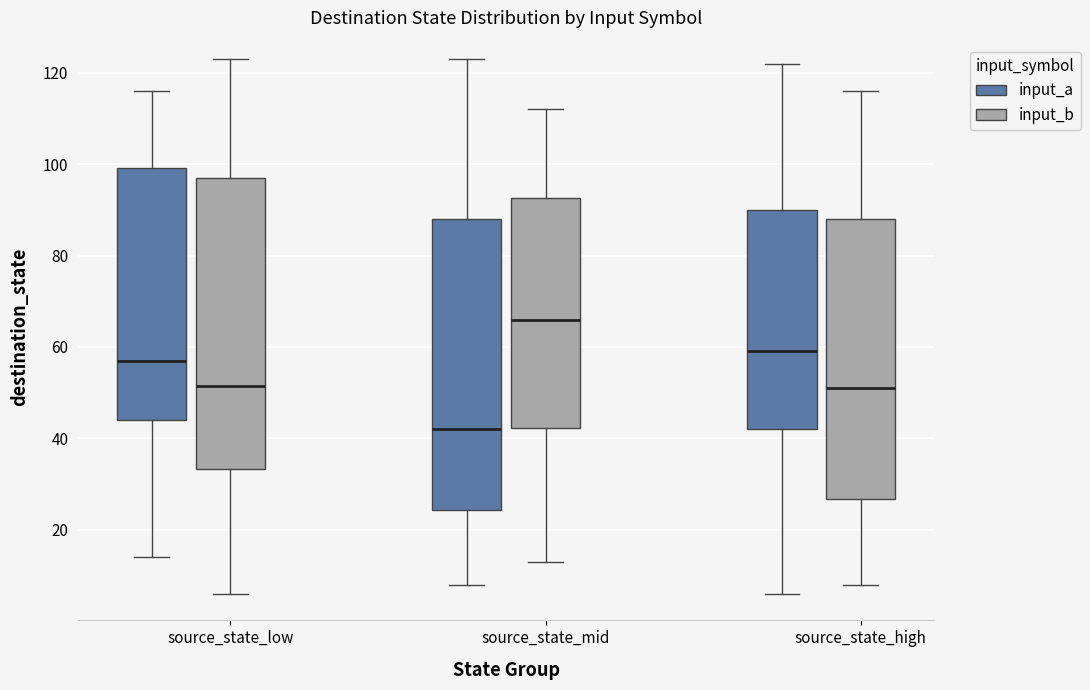

Which box's median line is the highest?

source_state_mid (input_b)